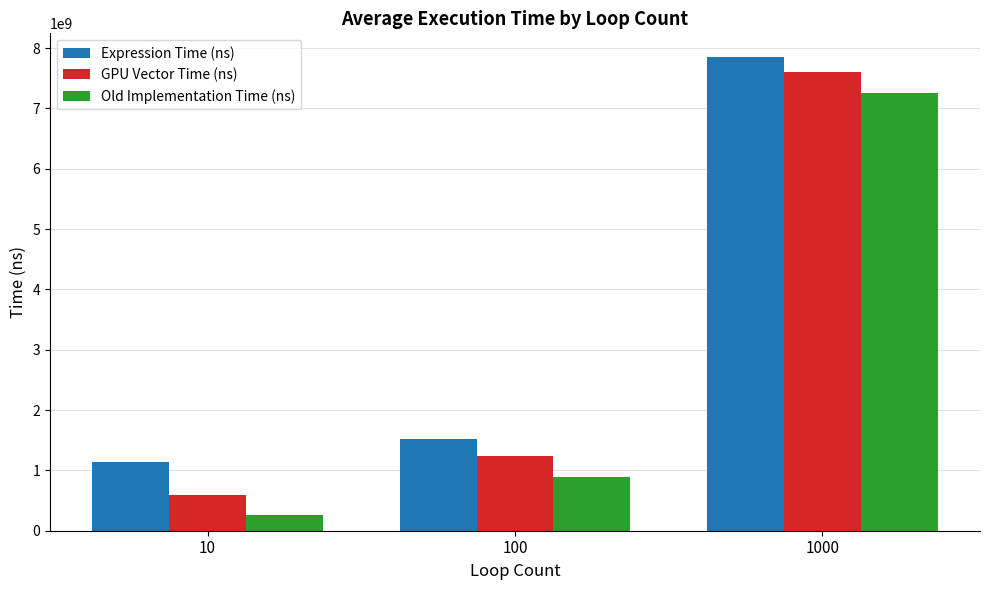

What is the minimum value for GPU Vector Time (ns)?

599959680.0